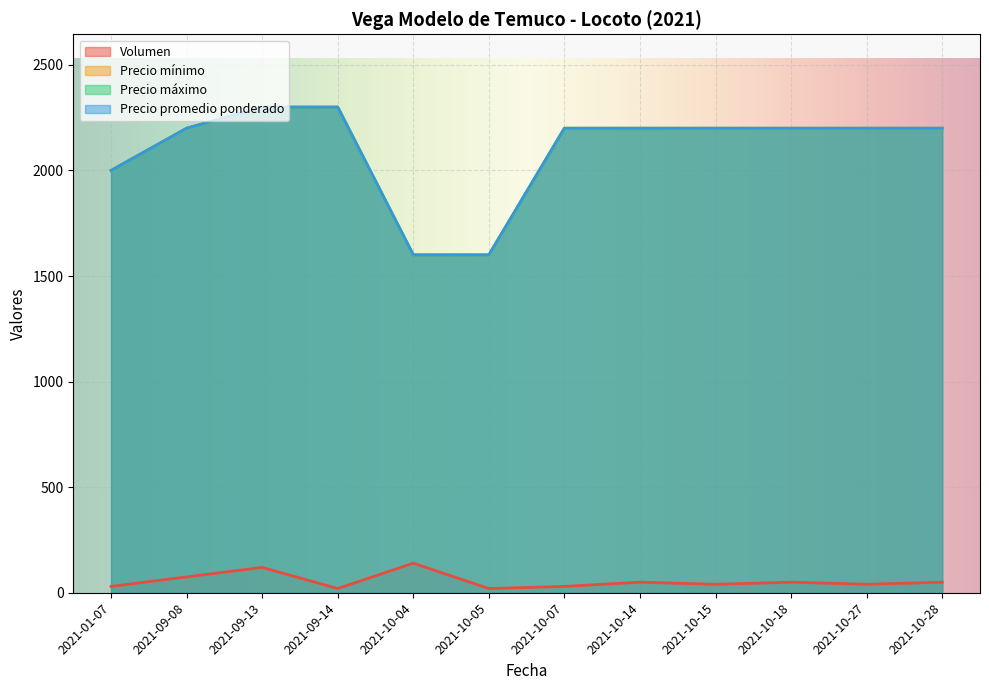

How many data points does each series have?

12